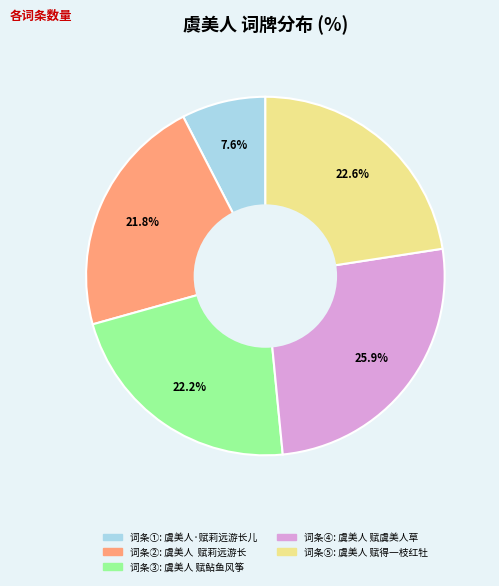

Does any single category account for the majority?

No